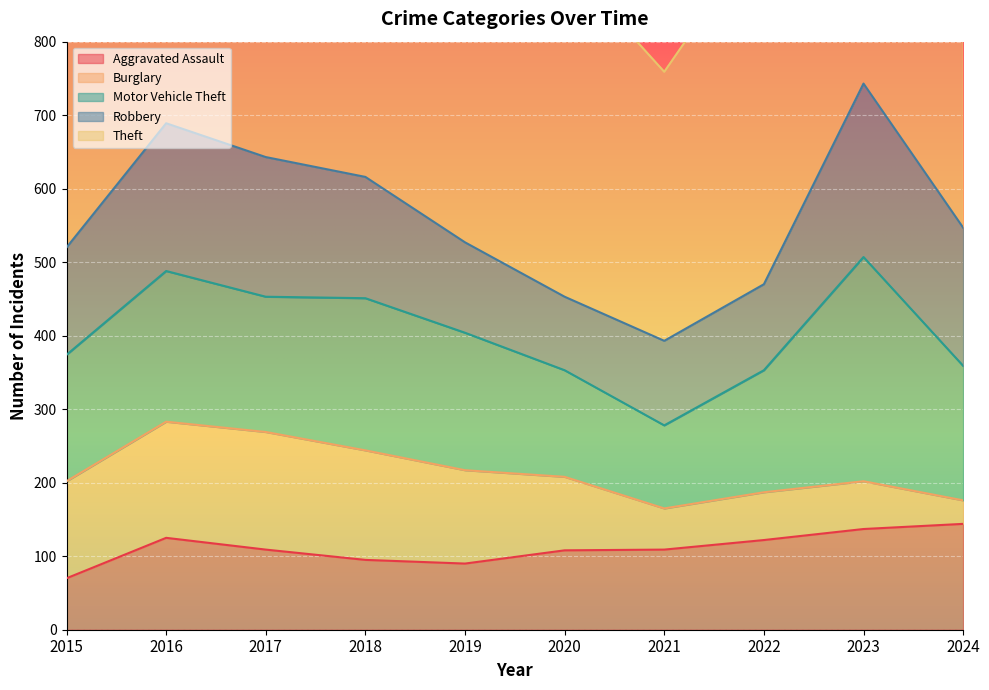

What is the difference between the highest and lowest values at 2020?

356